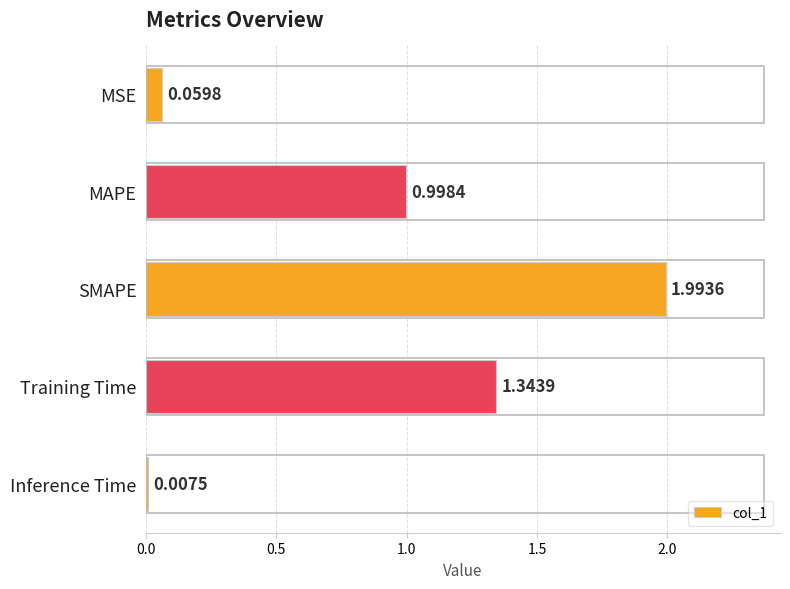

What is the sum of all values?

4.4